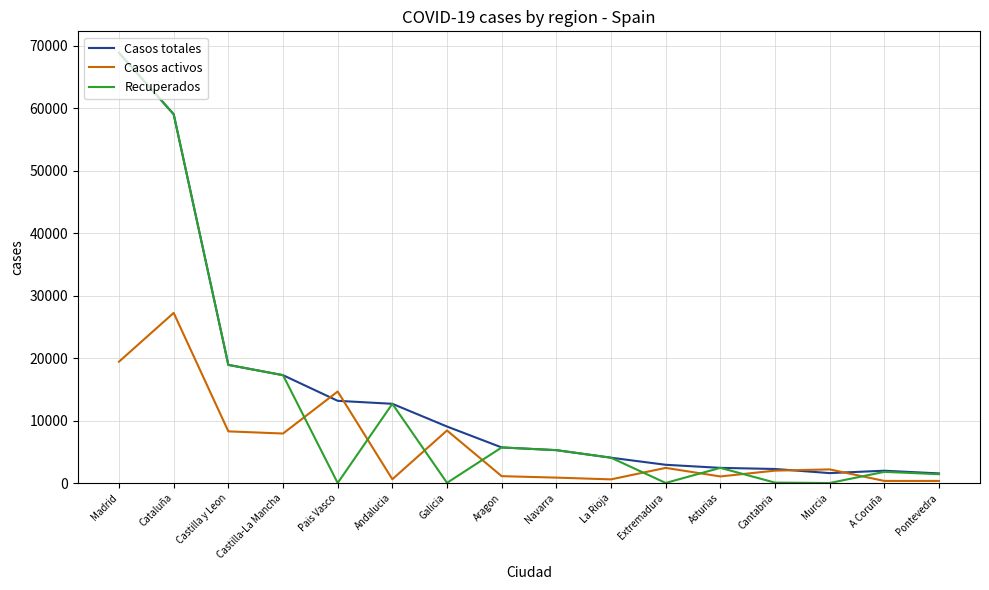

List the series in order of their overall mean, highest first.

Casos totales, Recuperados, Casos activos